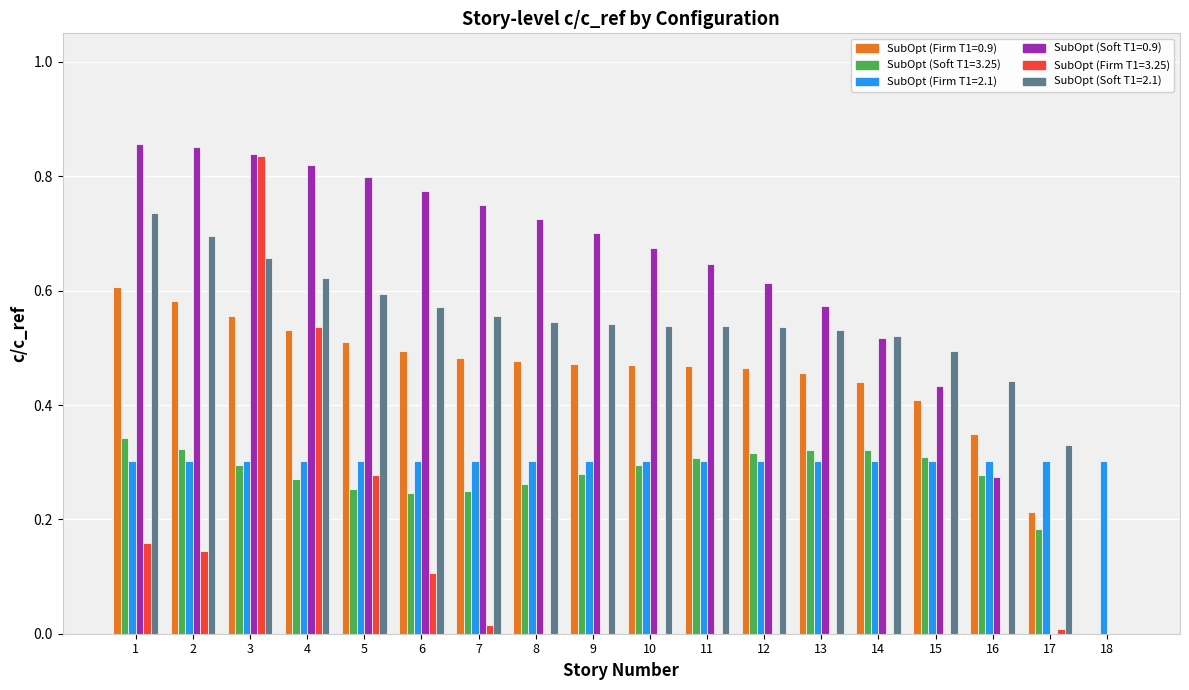

What is the sum of all SubOpt (Firm T1=2.1) values?

5.4